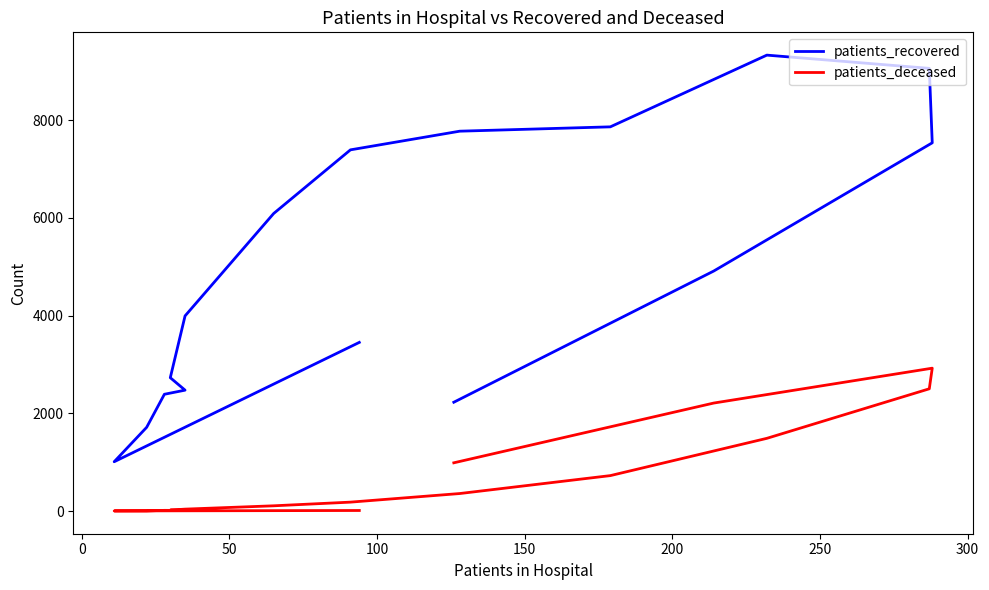

What are all the series names shown in the legend?

patients_recovered, patients_deceased